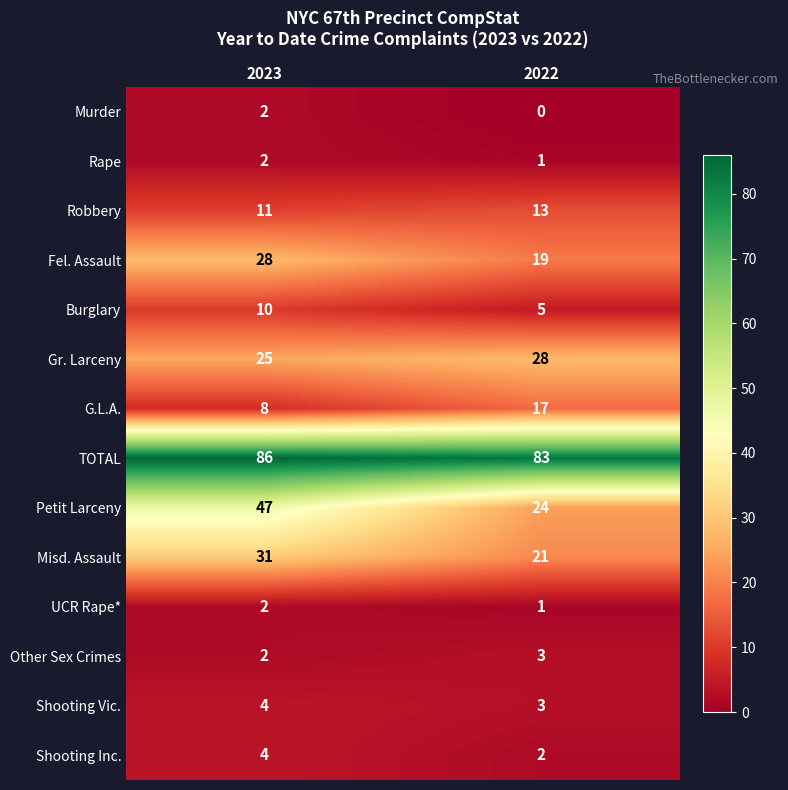

Which category has the lowest value across all series?

2022